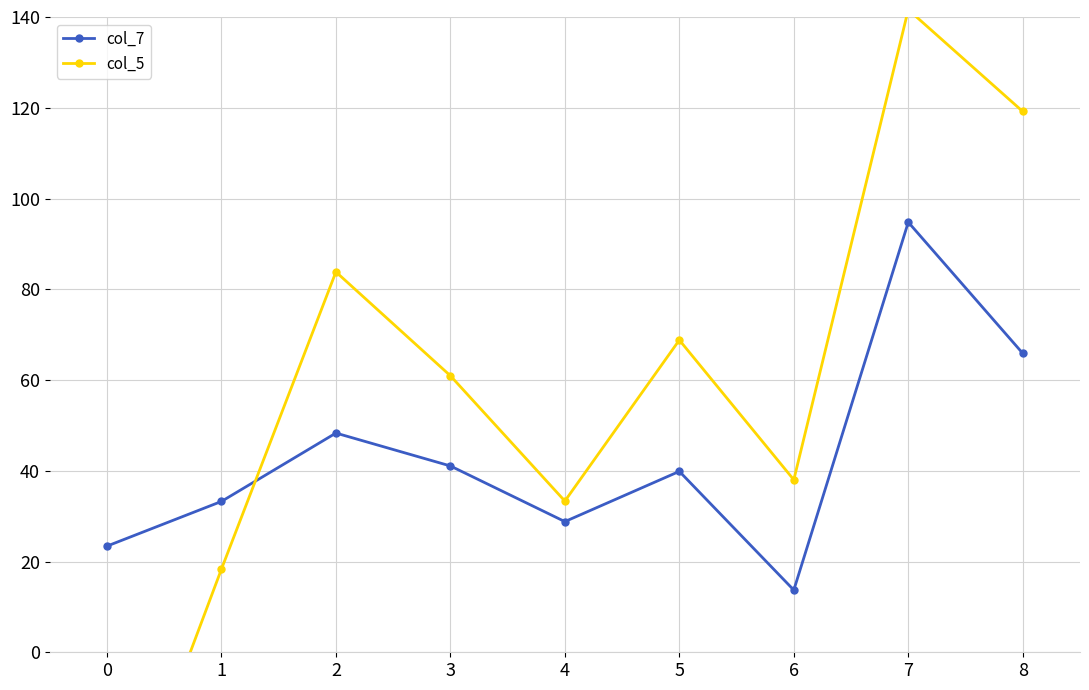

True or false: col_7 and col_5 intersect in this chart.

True